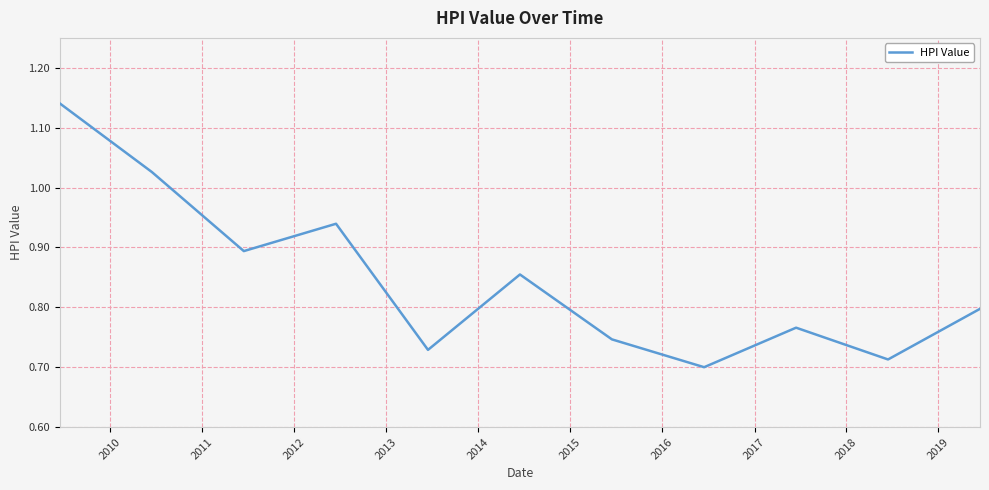

How many lines are shown in the chart?

1